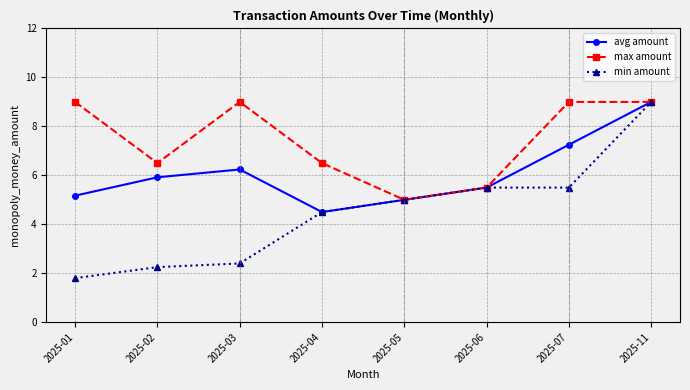

How many interior local peaks does the avg amount series have?

1